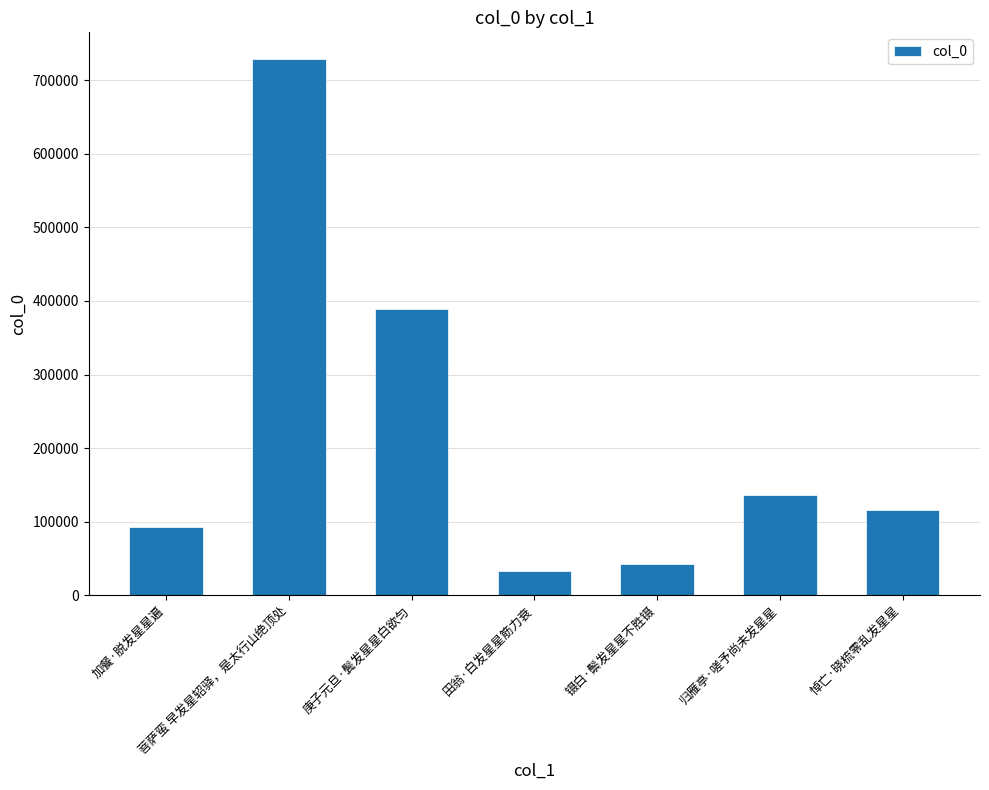

The chart shows a value of 32179 at 田翁·白发星星筋力衰. True or false?

True